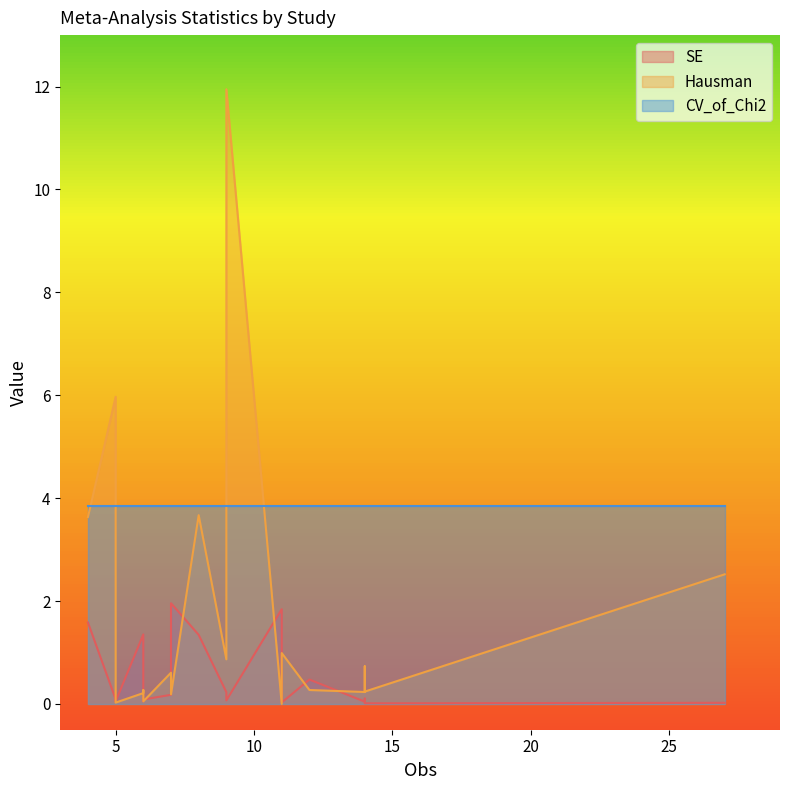

The CV_of_Chi2 series shows 3.8 at Meta_33. True or false?

True